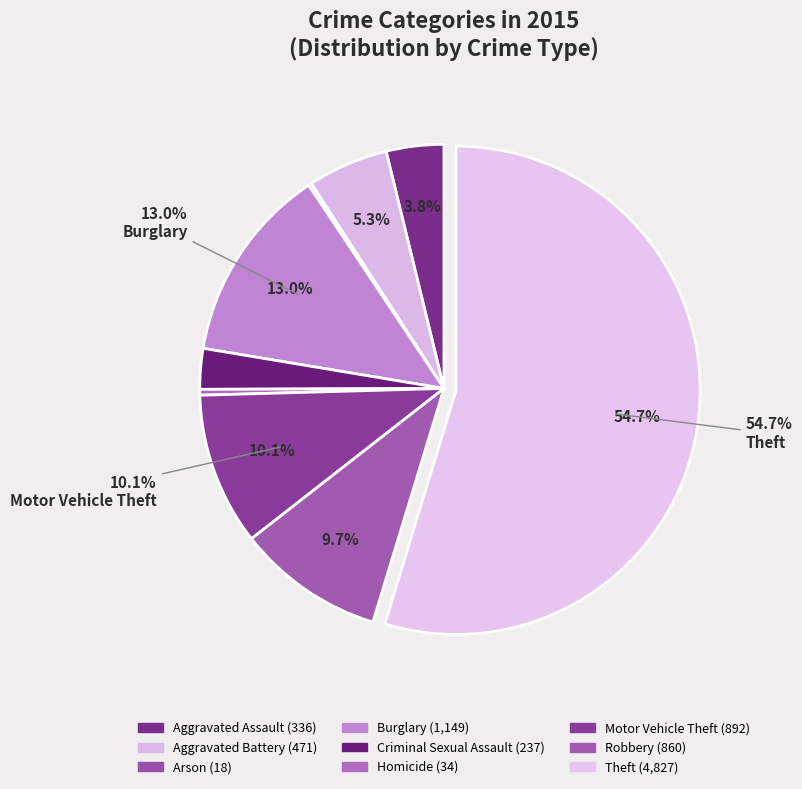

Is there any slice that represents more than half of the pie?

Yes